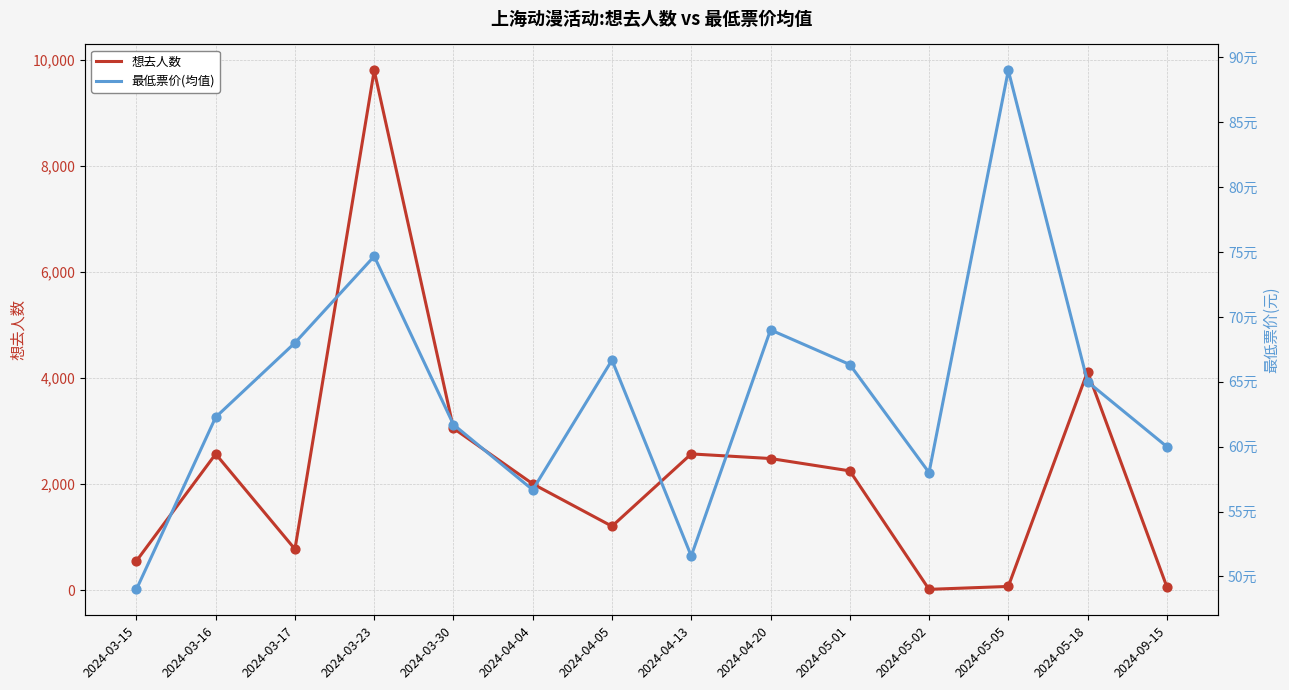

Which series has the widest spread of Y values?

想去人数